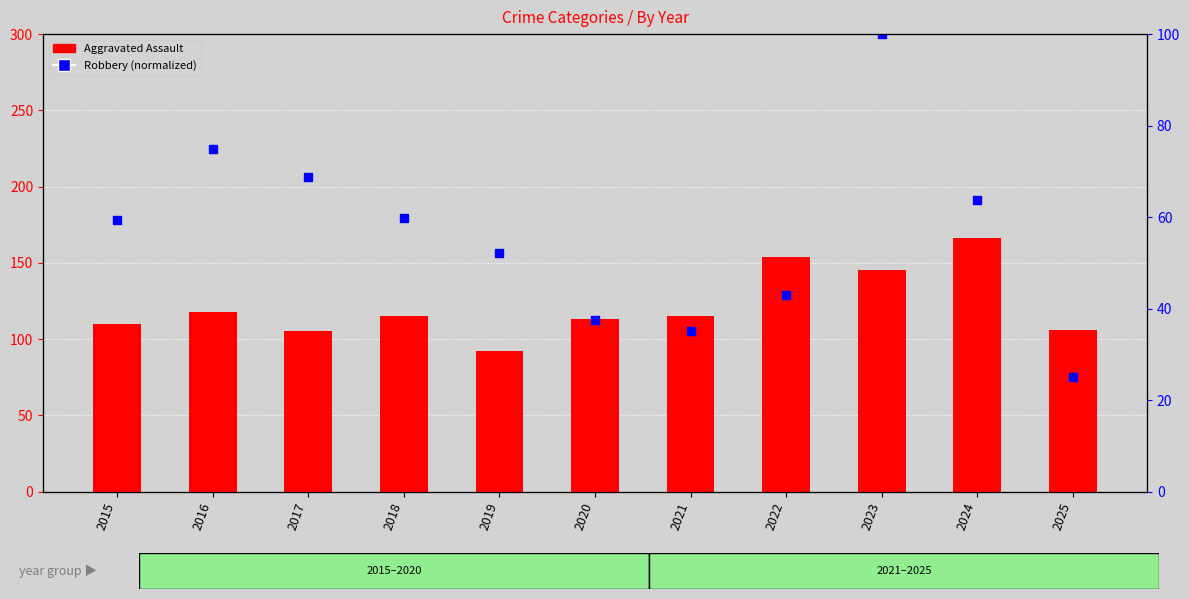

At which category is the sum across all series the highest?

2023